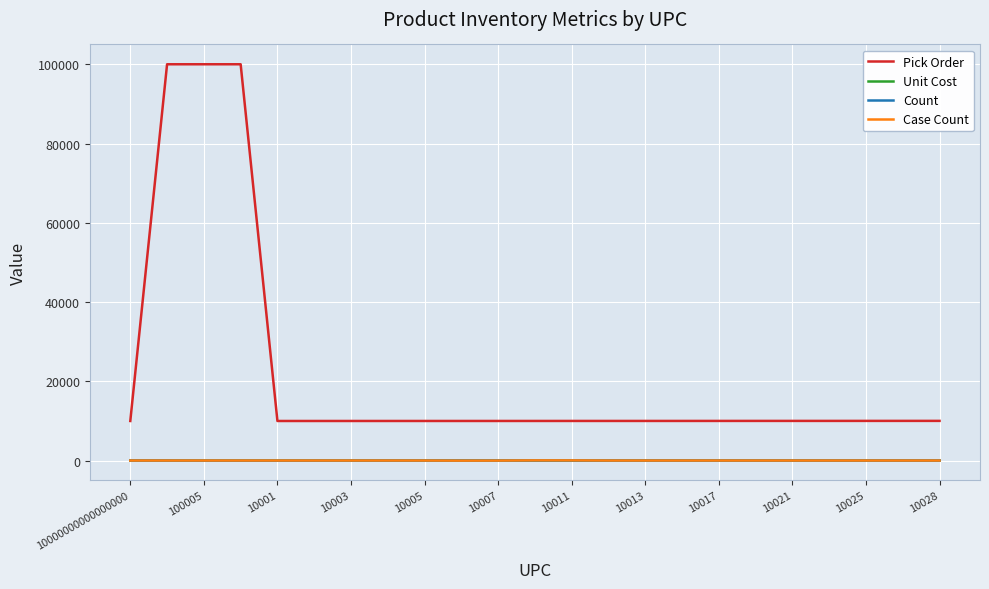

Which series has the largest range (max minus min)?

Pick Order